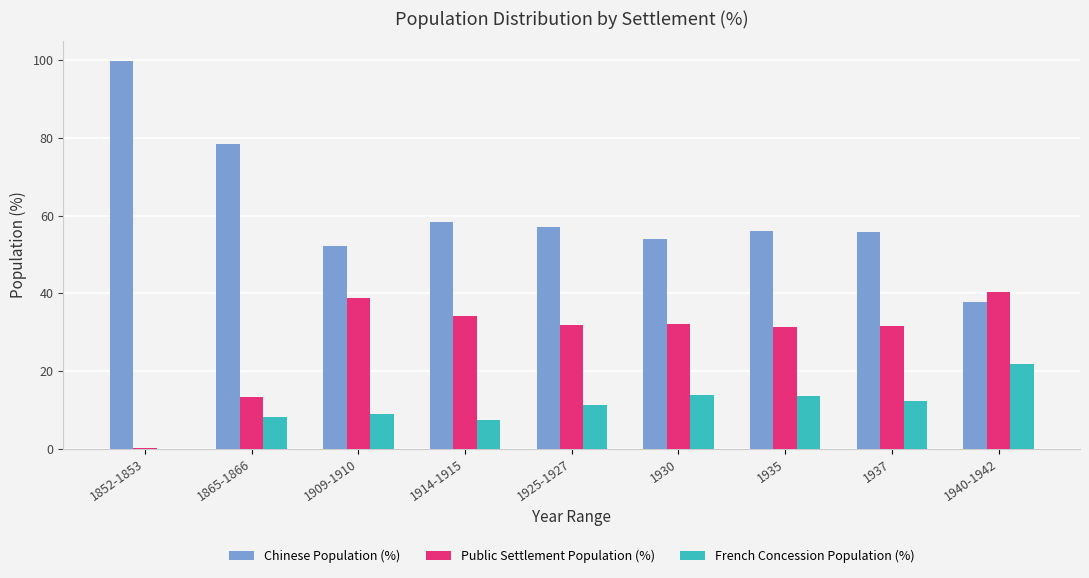

Which series changed the most between 1937 and 1940-1942?

Chinese Population (%)